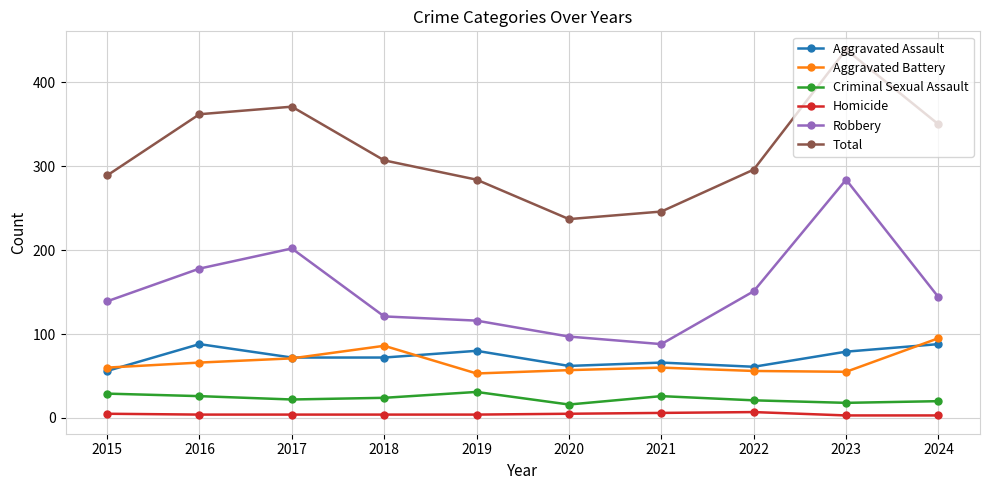

What is the value of the Robbery point at the 10th from the left?

144